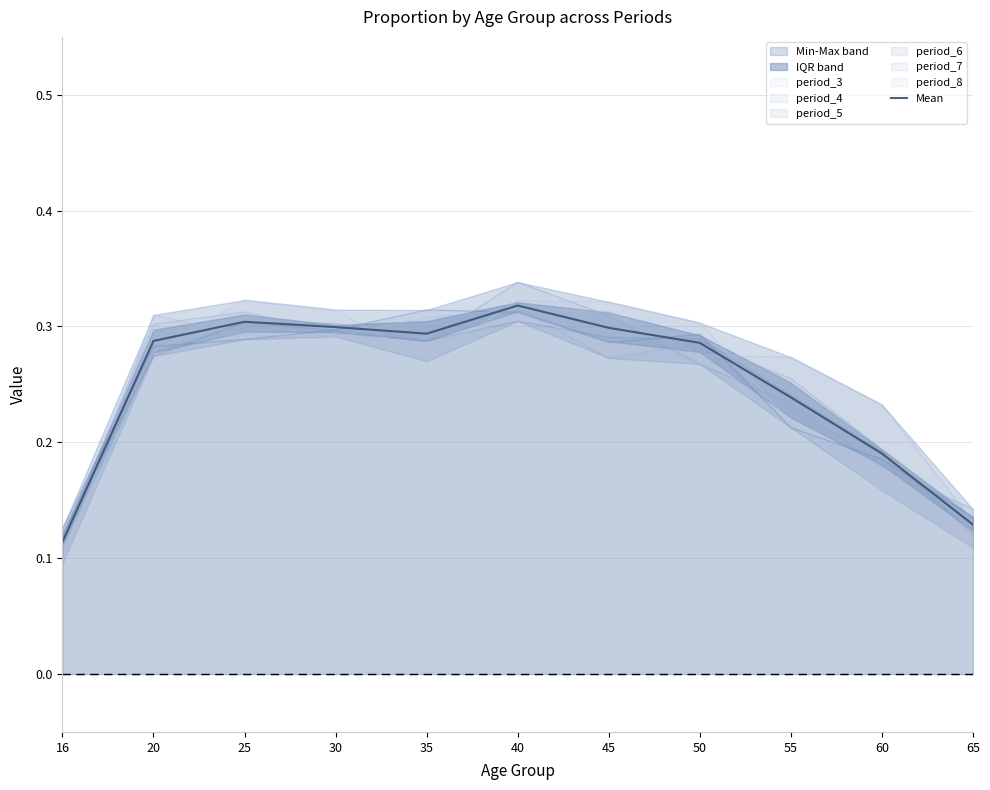

What is the sum of all values?

2.8